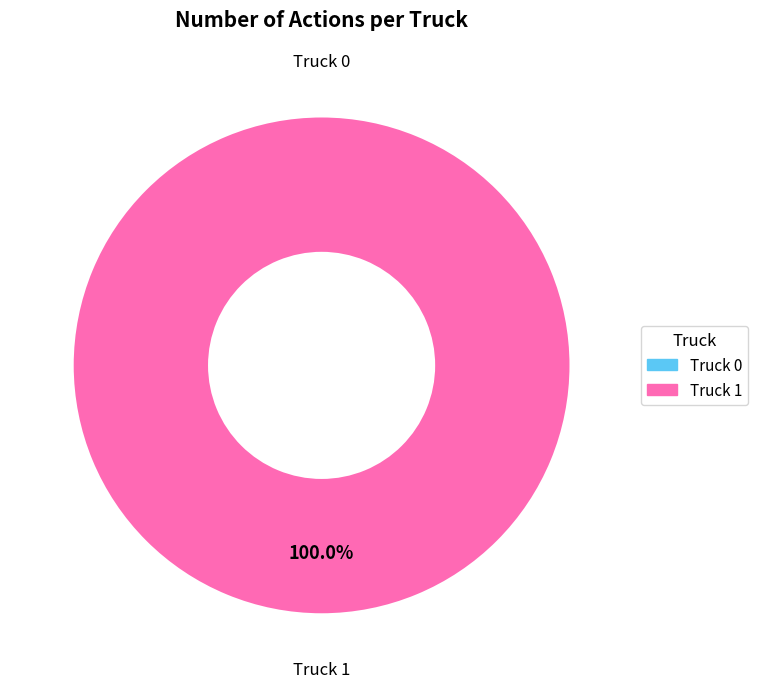

To the nearest percent, what is the difference between the Truck 1 and Truck 0 slice percentages?

100%